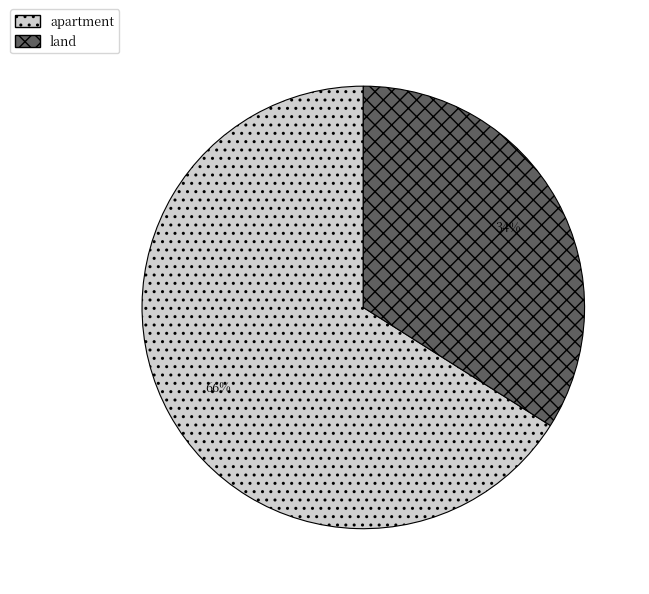

Is there any slice that represents more than half of the pie?

Yes